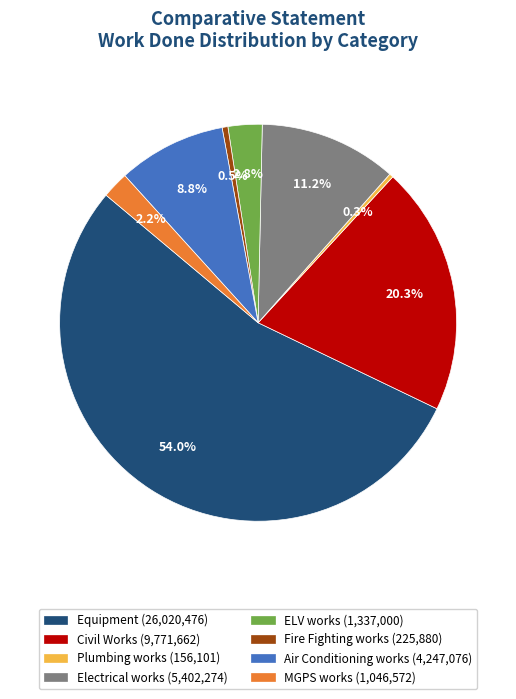

Which has a higher value, Electrical works or Air Conditioning works?

Electrical works